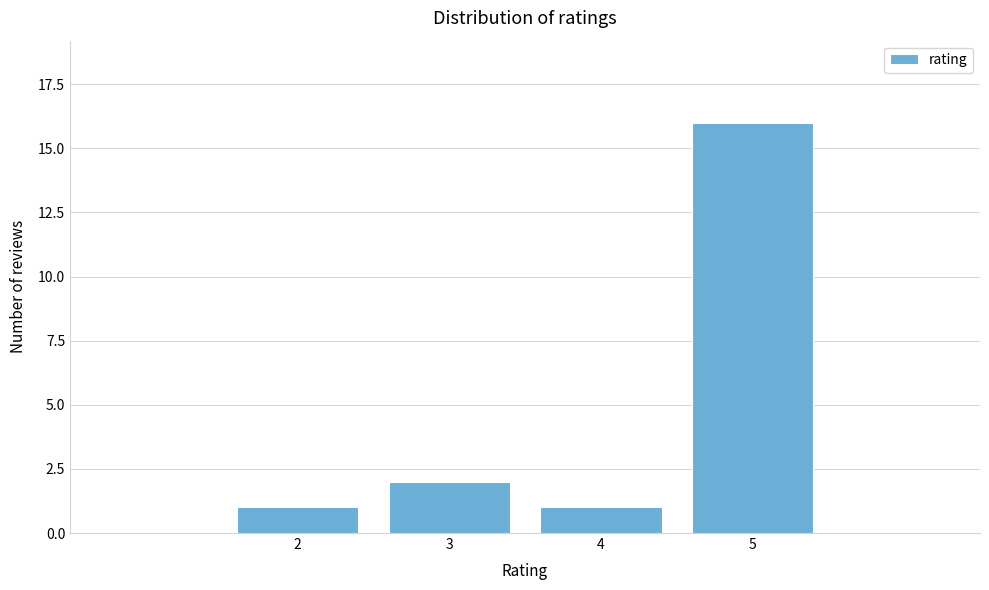

Reading right to left, extract all data points from this chart.

16	1	2	1